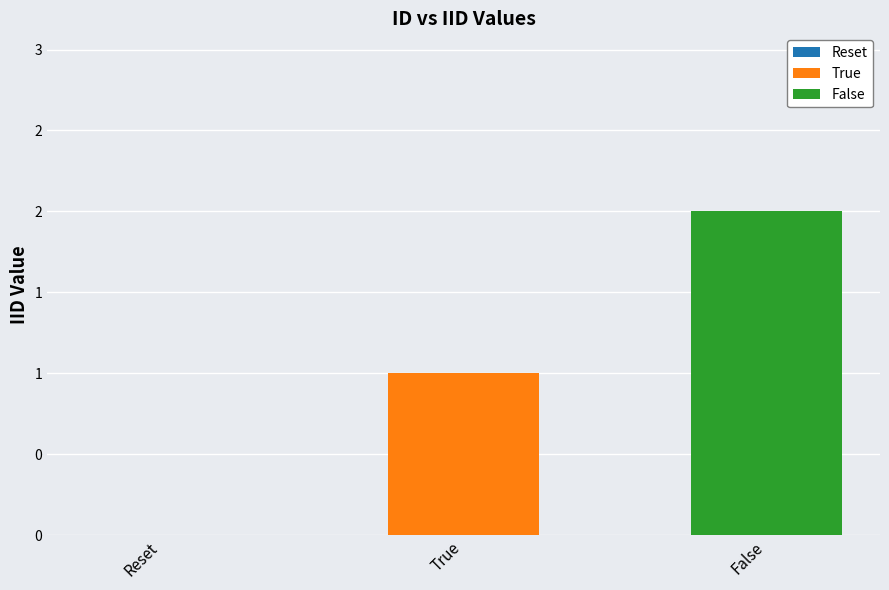

How many values are between 0 and 2?

3